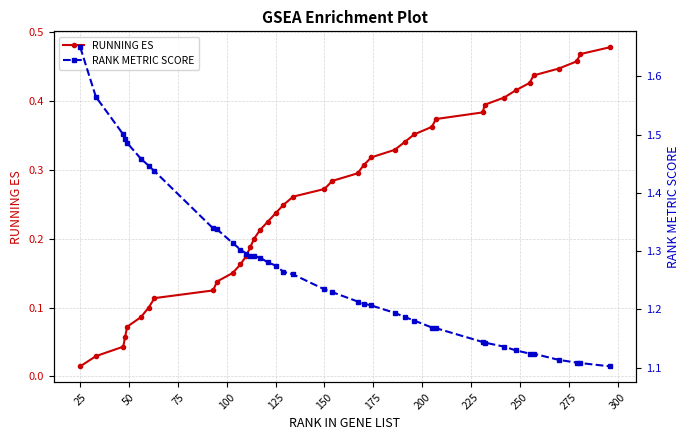

Reading left to right, what are all the values shown in this chart?

RUNNING ES: 0.0	0.0	0.0	0.1	0.1	0.1	0.1	0.1	0.1	0.1	0.2	0.2	0.2	0.2	0.2	0.2	0.2	0.2	0.2	0.3	0.3	0.3	0.3	0.3	0.3	0.3	0.3	0.4	0.4	0.4	0.4	0.4	0.4	0.4	0.4	0.4	0.4	0.5	0.5	0.5
RANK METRIC SCORE: 1.6	1.6	1.5	1.5	1.5	1.5	1.4	1.4	1.3	1.3	1.3	1.3	1.3	1.3	1.3	1.3	1.3	1.3	1.3	1.3	1.2	1.2	1.2	1.2	1.2	1.2	1.2	1.2	1.2	1.2	1.1	1.1	1.1	1.1	1.1	1.1	1.1	1.1	1.1	1.1